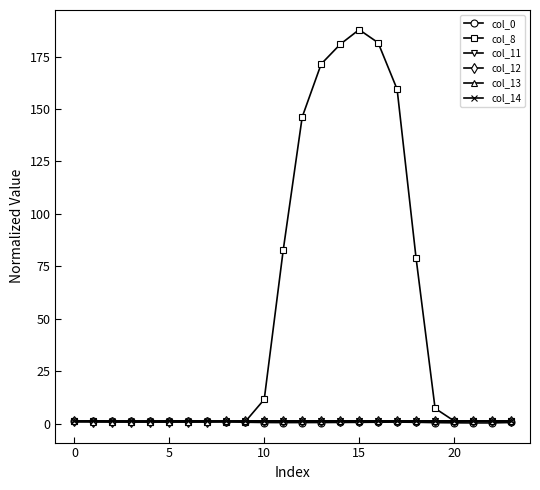

At which category is the sum across all series the highest?

15